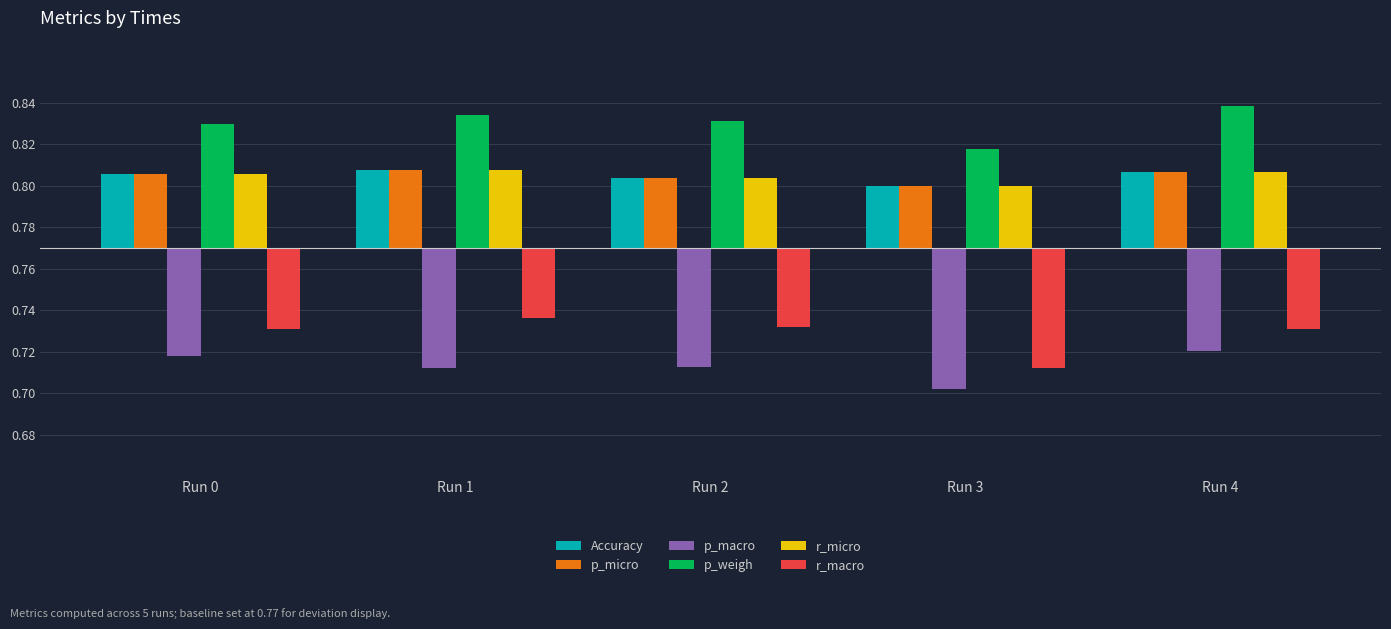

How many Accuracy values are between 0 and 1?

5